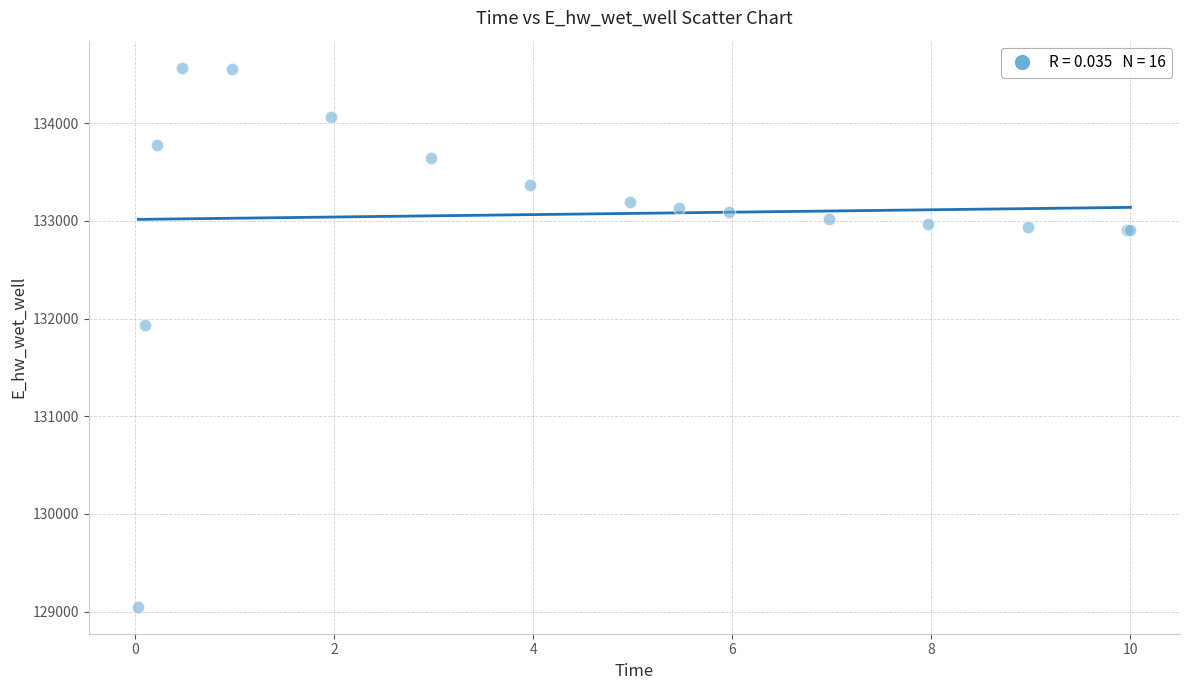

What Y value in the scatter plot is closest to 131809?

131929.0